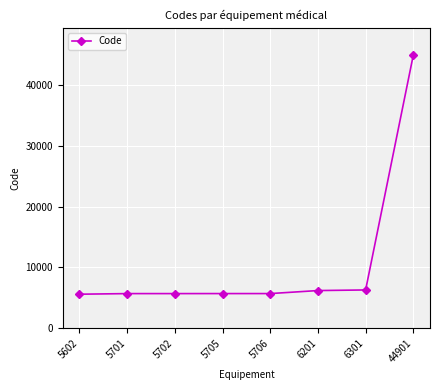

What is the ratio of the value at 5706 to the value at 44901?

0.1